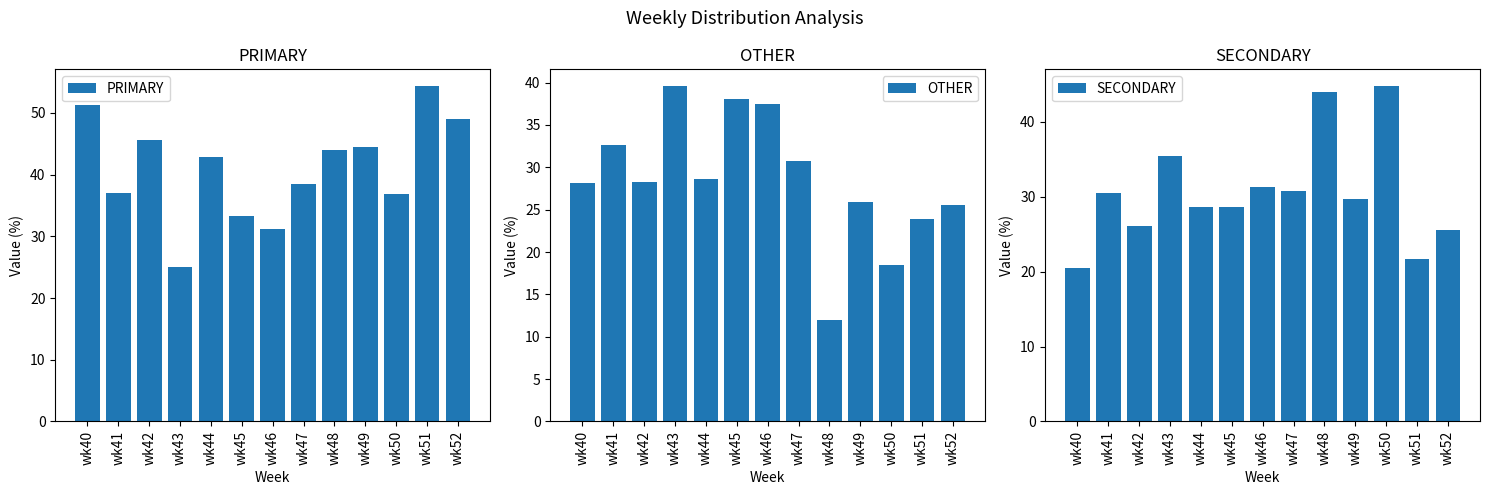

Rank the categories by PRIMARY value from lowest to highest.

wk43, wk46, wk45, wk50, wk41, wk47, wk44, wk48, wk49, wk42, wk52, wk40, wk51